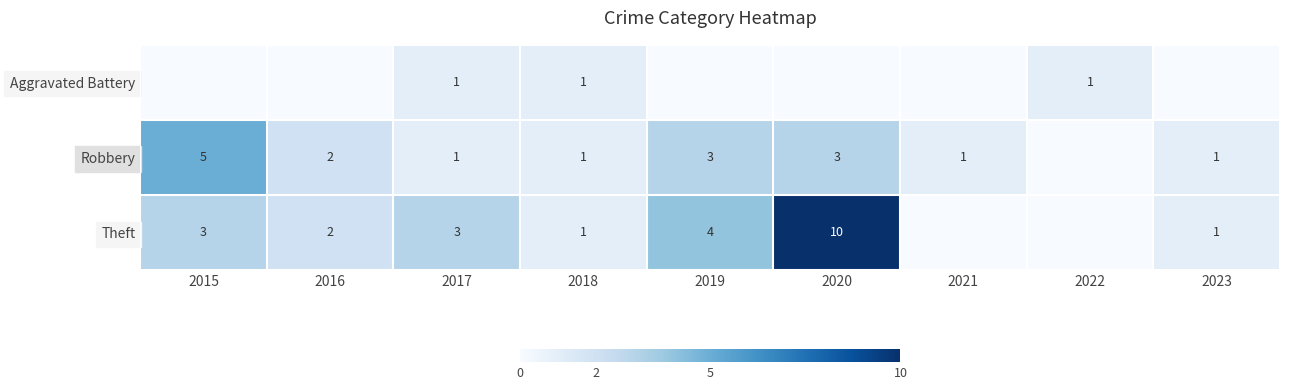

Is the value of Robbery at 2016 greater than the value of Theft at 2018?

Yes